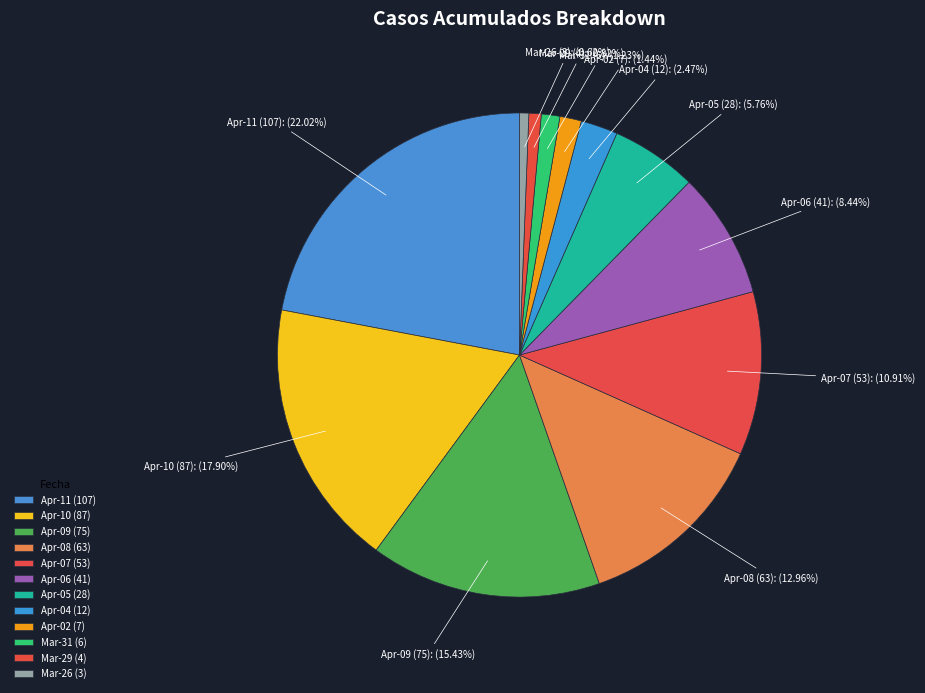

Between Mar-26 (3) and Apr-11 (107), which is larger?

Apr-11 (107)